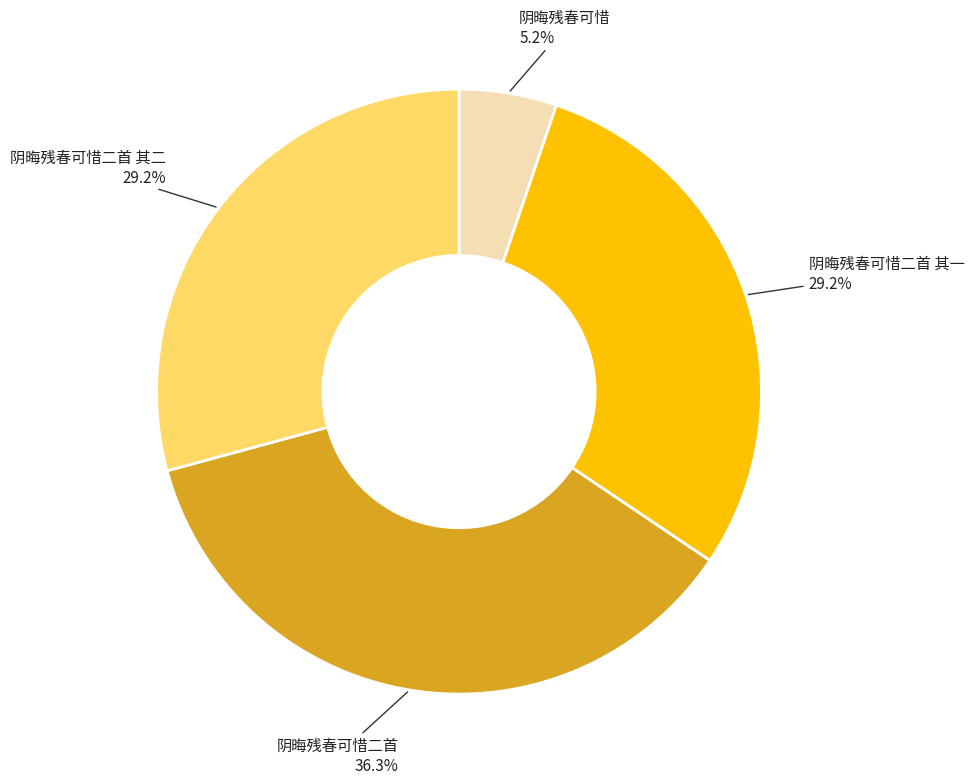

Does any single category account for the majority?

No